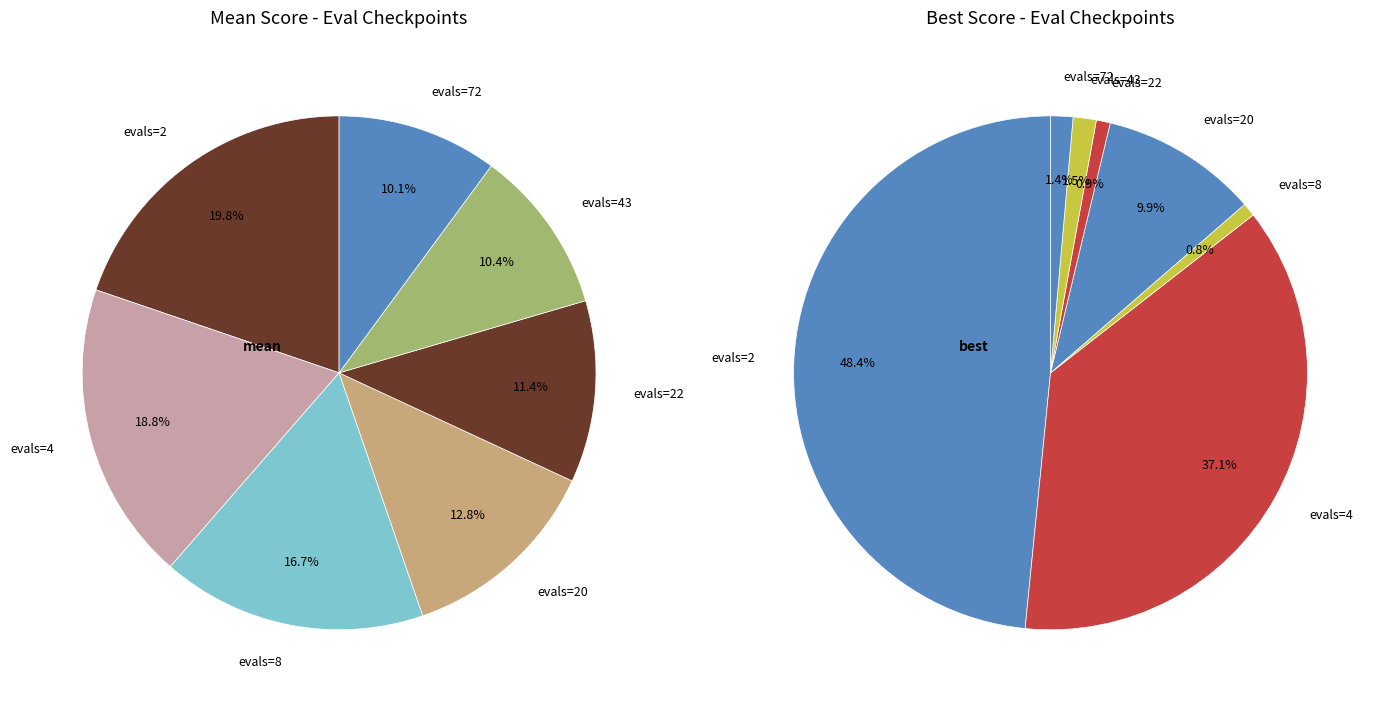

Combined, what portion of the pie is evals=4 and evals=43?

29.2%